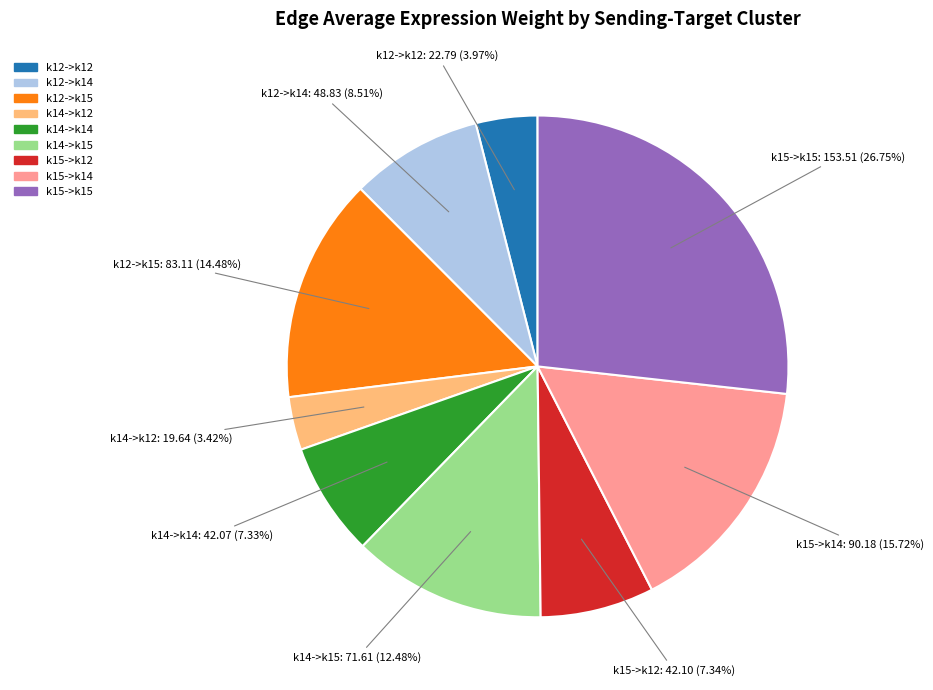

To the nearest percent, what is the difference between the largest and smallest slice percentages?

23%